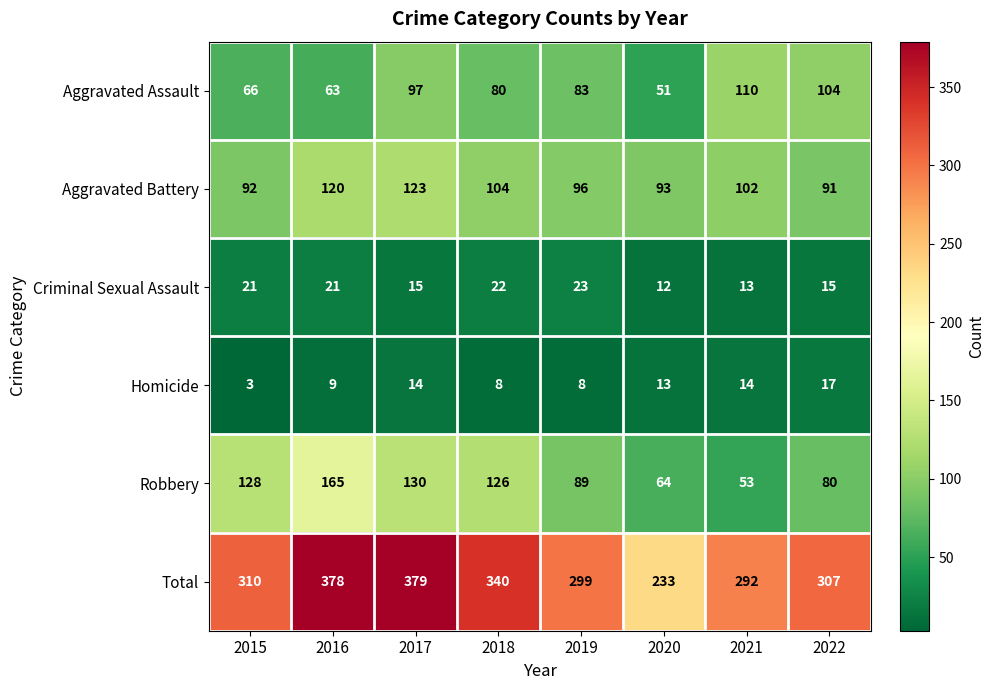

Rank the series at 2019 from lowest to highest value.

Homicide, Criminal Sexual Assault, Aggravated Assault, Robbery, Aggravated Battery, Total